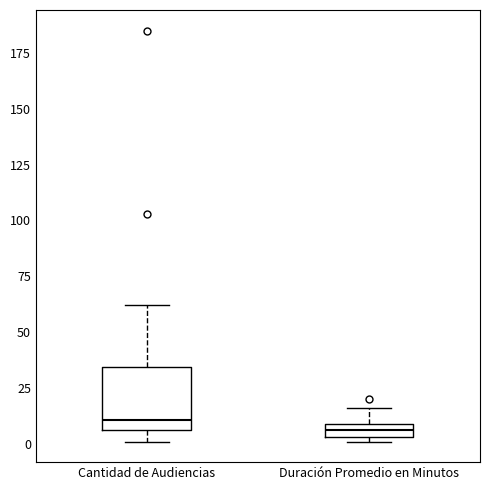

Comparing the boxes themselves (not the whiskers), which one is the tallest?

Cantidad de Audiencias